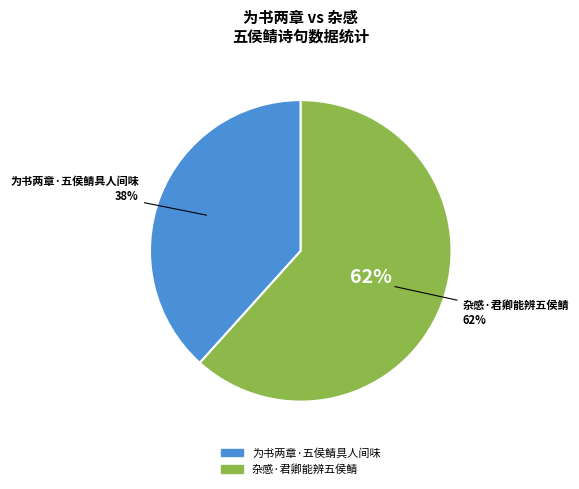

Does 为书两章·五侯鲭具人间味 account for over 50% of the chart?

No